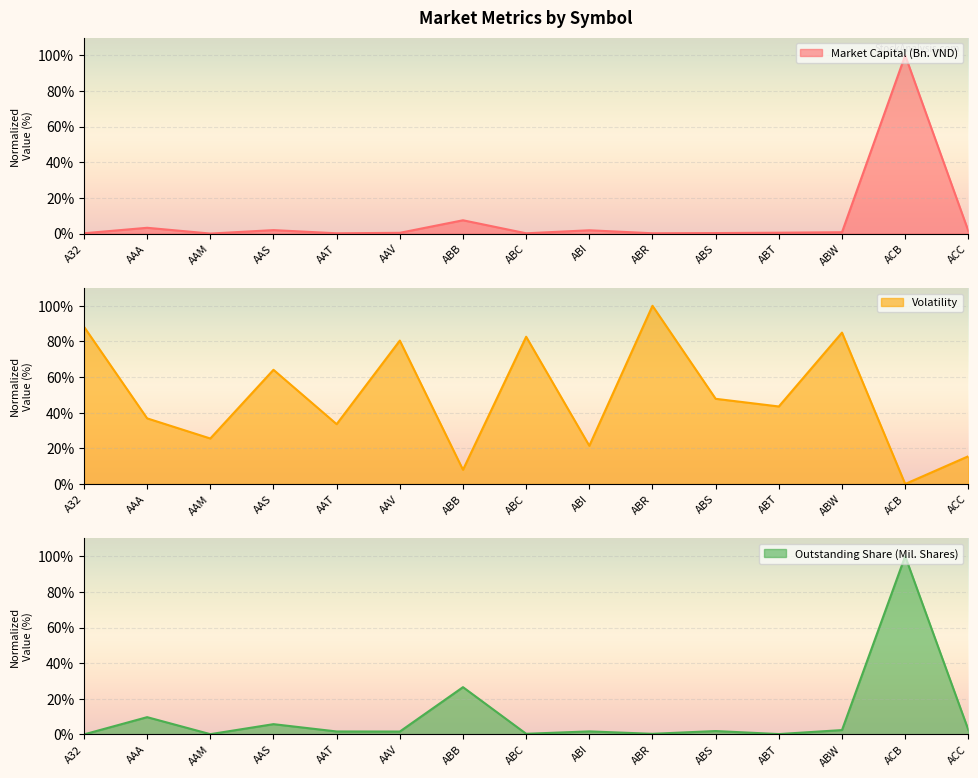

What is the label of the 6th point from the right?

ABR